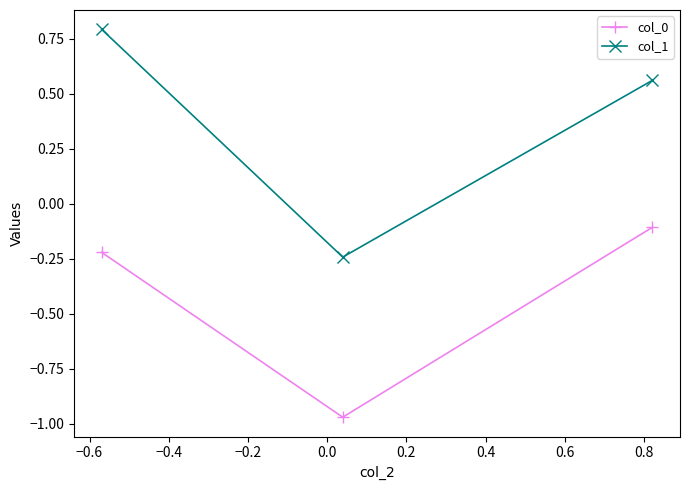

What is the average value of the col_0 series?

-0.4